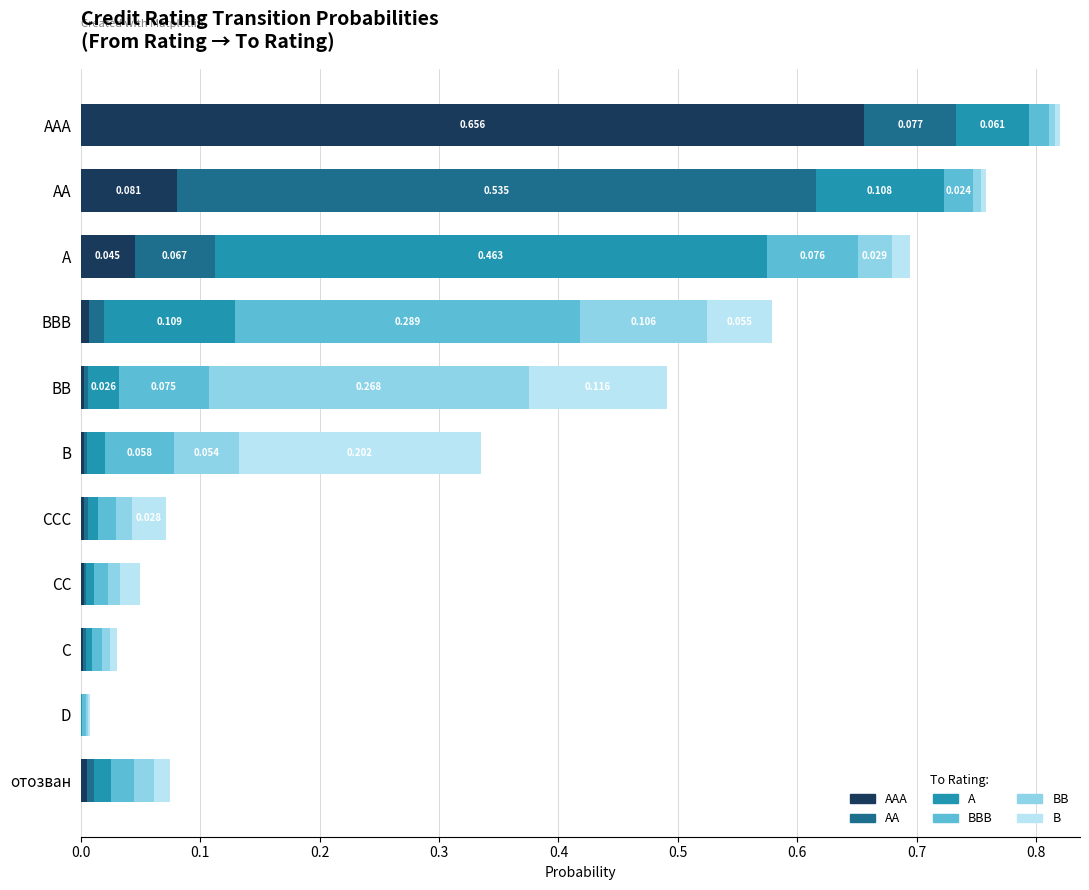

What are all the series names shown in the legend?

AAA, AA, A, BBB, BB, B